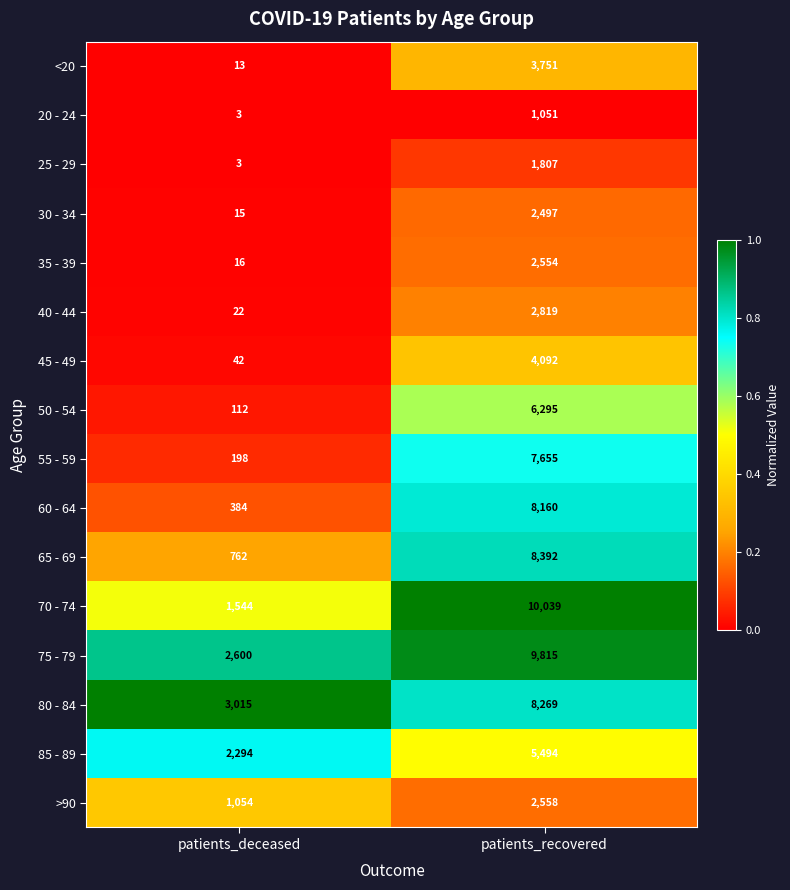

Count the number of data series in this chart.

16